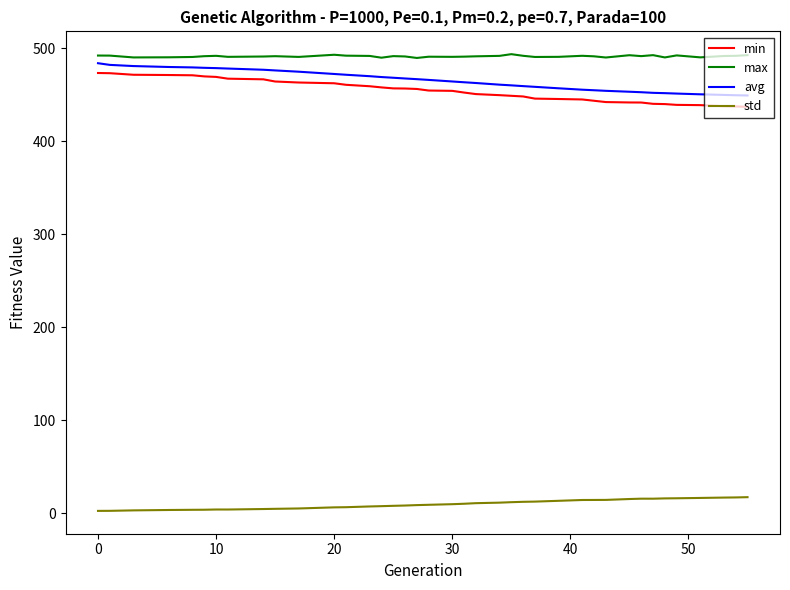

What is the maximum value shown in the chart?

493.4